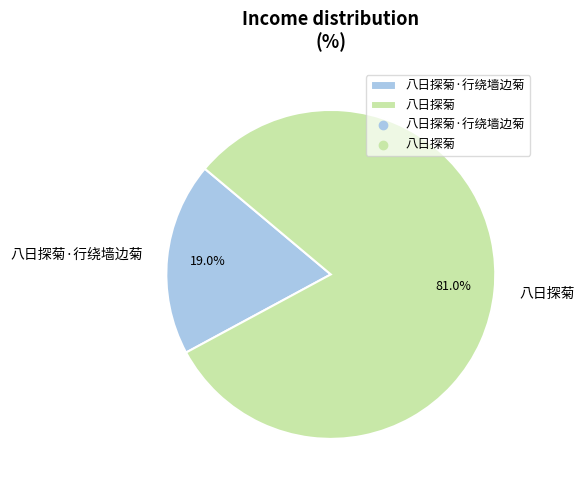

To the nearest percent, what portion does 八日探菊 represent?

81%